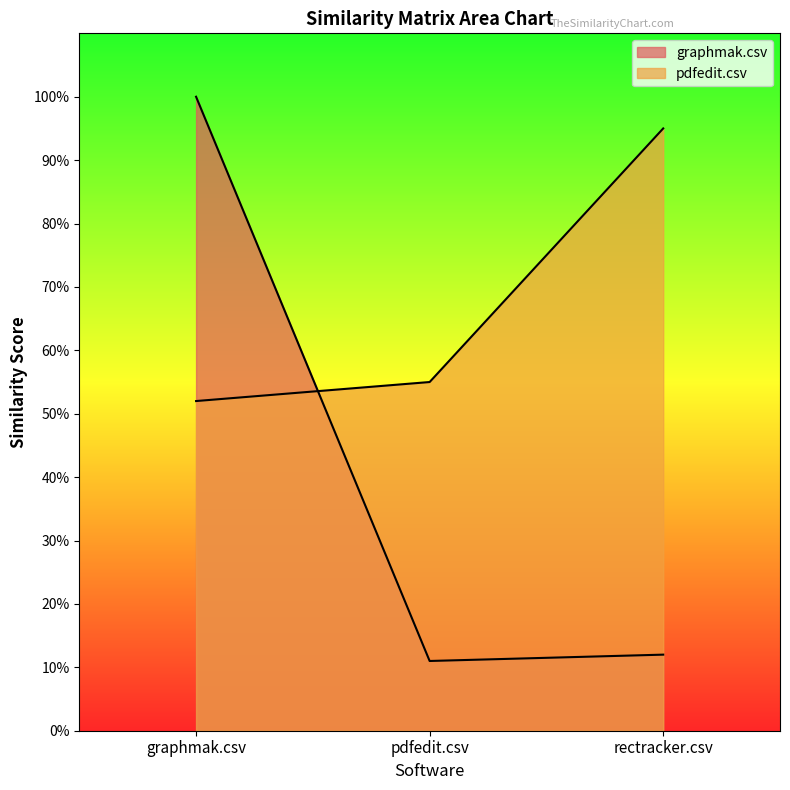

What is the minimum value shown in the chart?

0.1